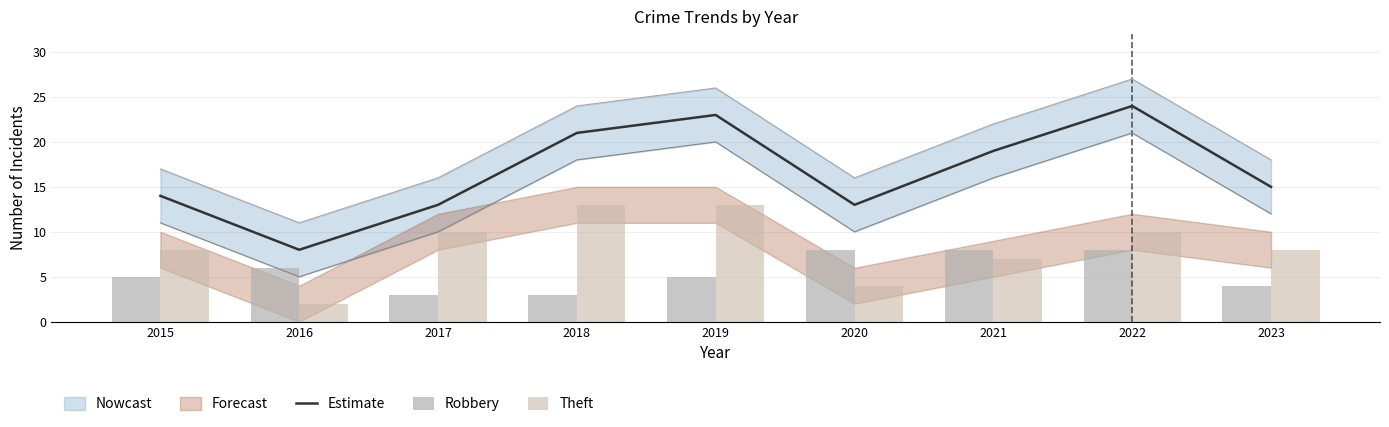

At how many categories does at least one series exceed 11?

8